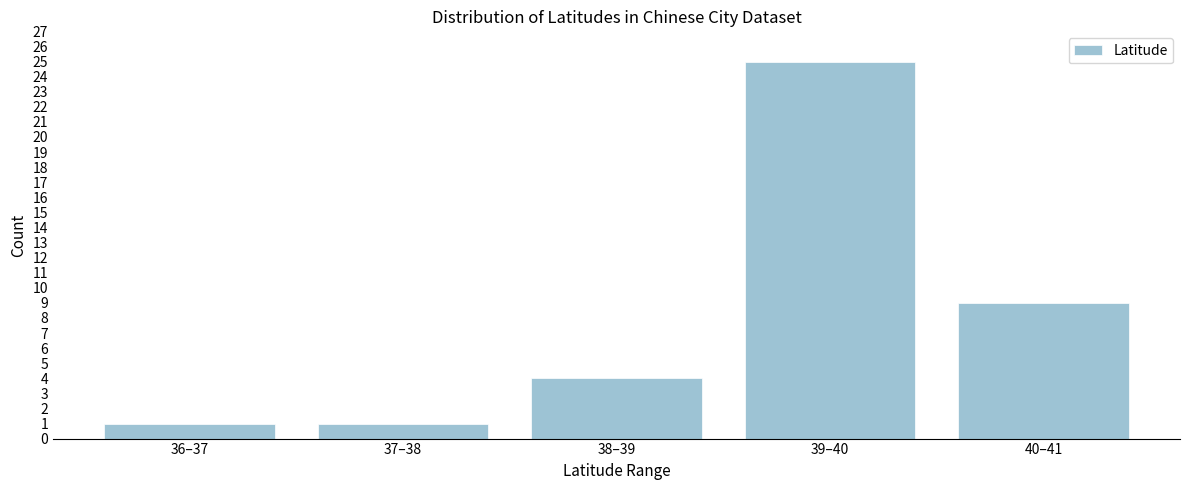

Reading left to right, extract all data points from this chart.

1	1	4	25	9